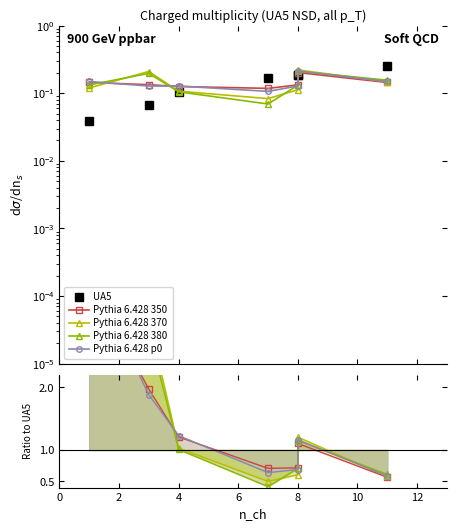

True or false: Pythia 6.428 p0 and Pythia 6.428 380 intersect in this chart.

True